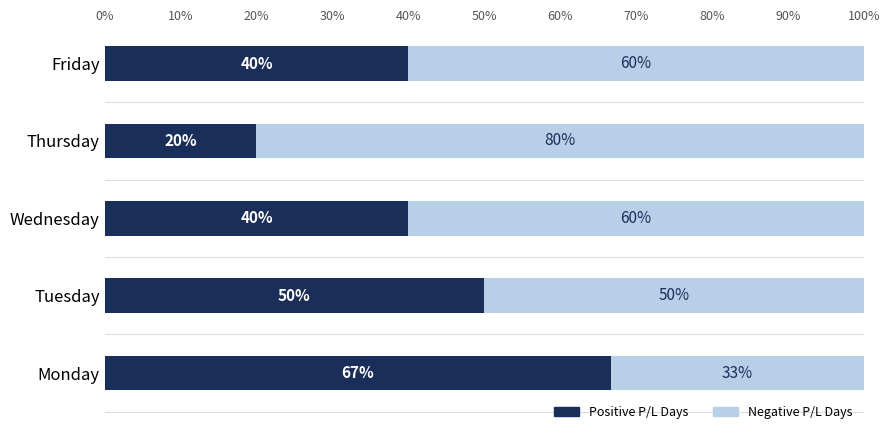

Which category has the highest value in the Positive P/L Days series?

Monday